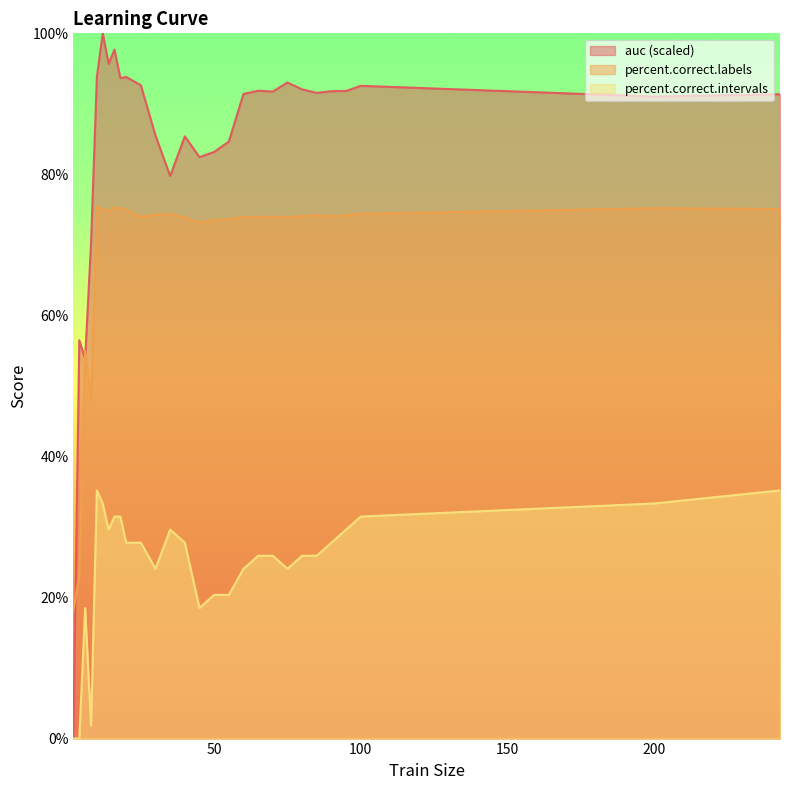

True or false: percent.correct.intervals has a value of 38.8 at 90.

False